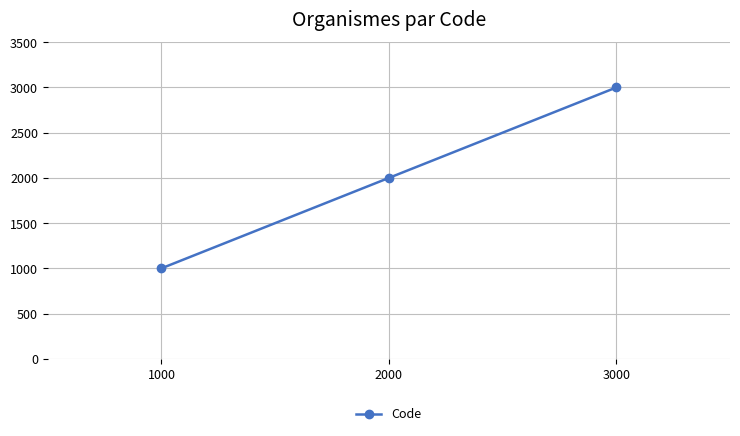

How many lines are shown in the chart?

1